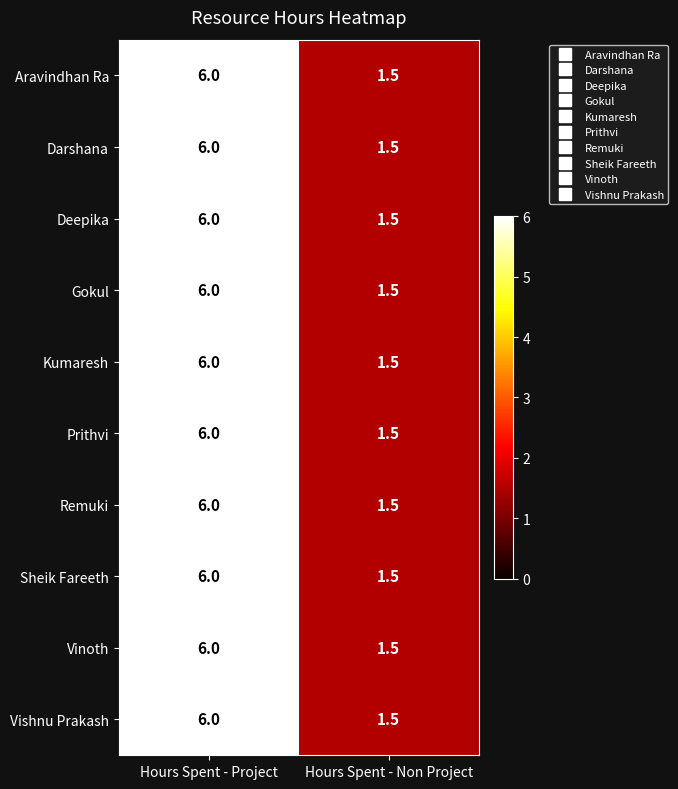

At which category is the sum across all series the highest?

Hours Spent - Project